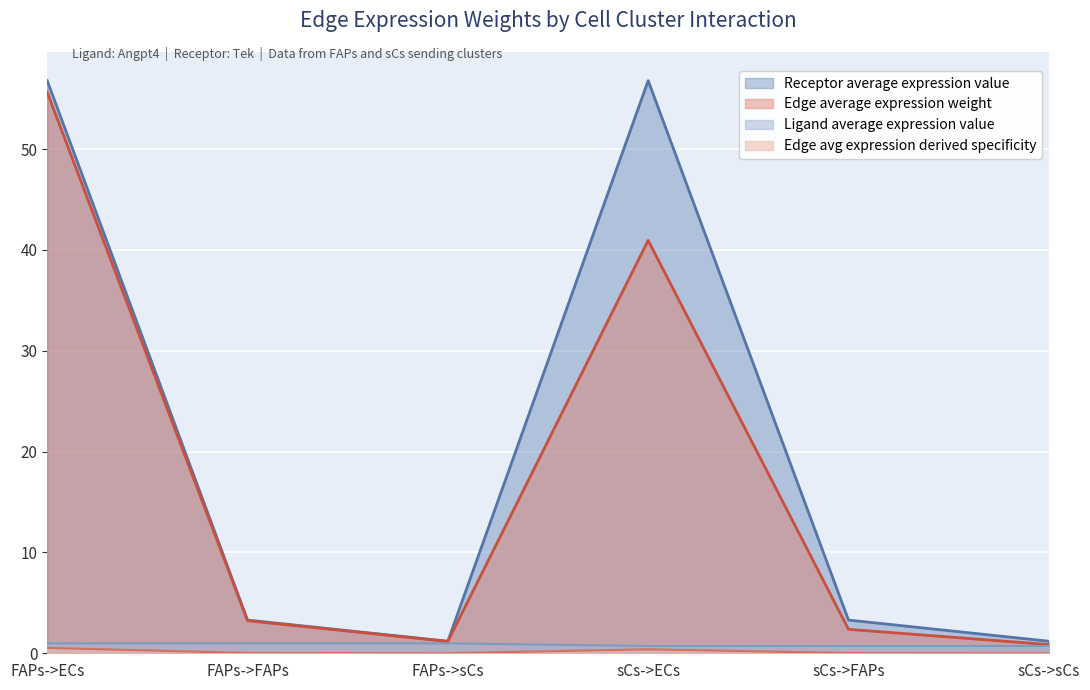

At which category is the sum across all series the highest?

FAPs->ECs